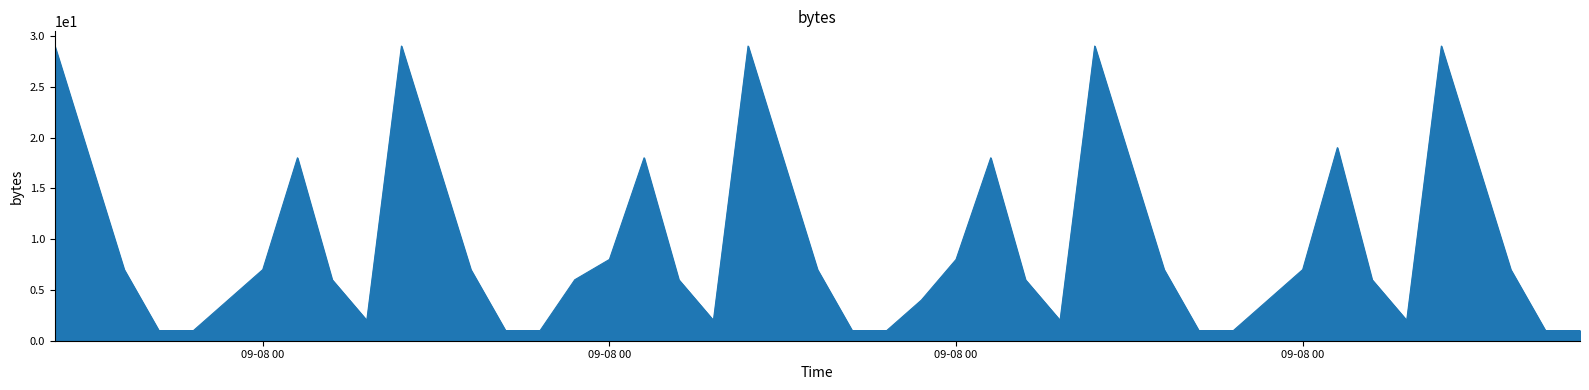

What is the maximum value shown in the chart?

29